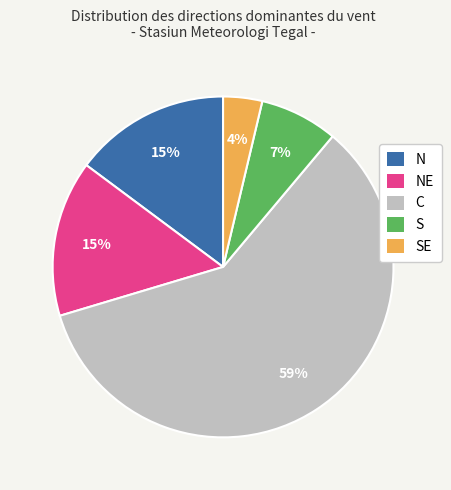

Count the number of slices in the pie.

5